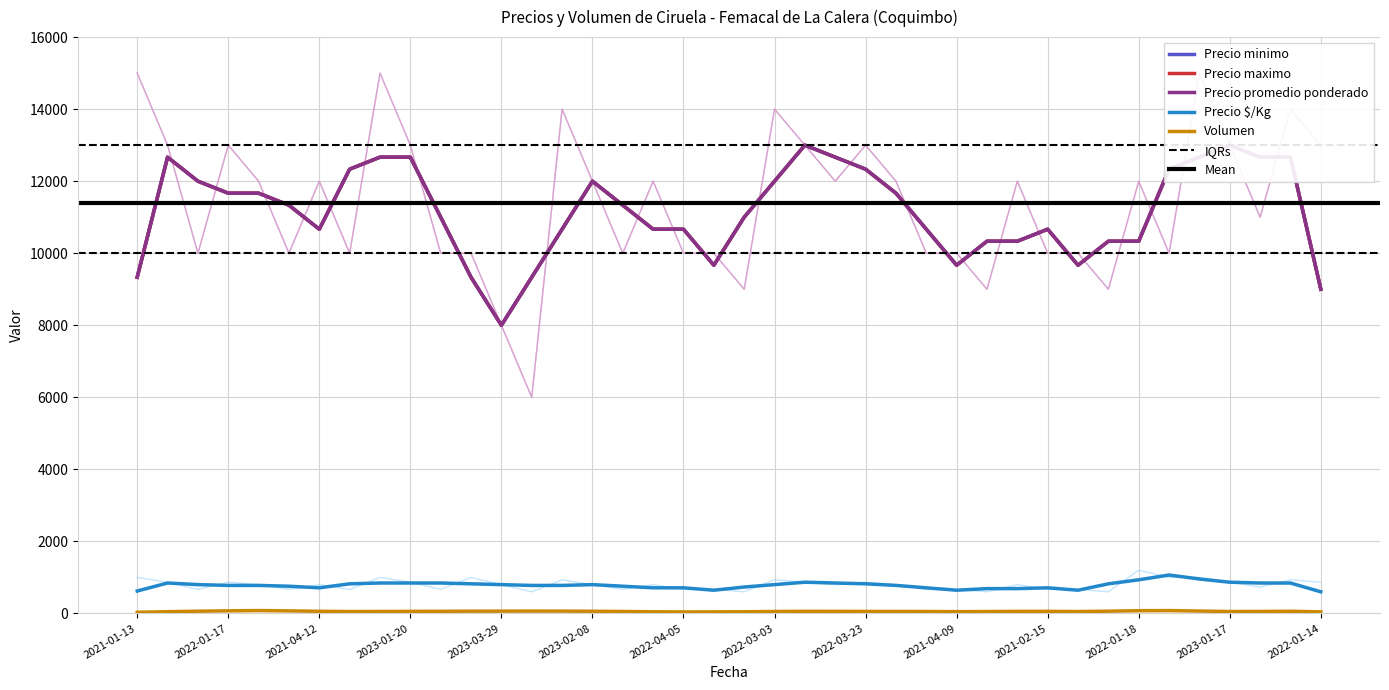

How many data points does each series have?

40